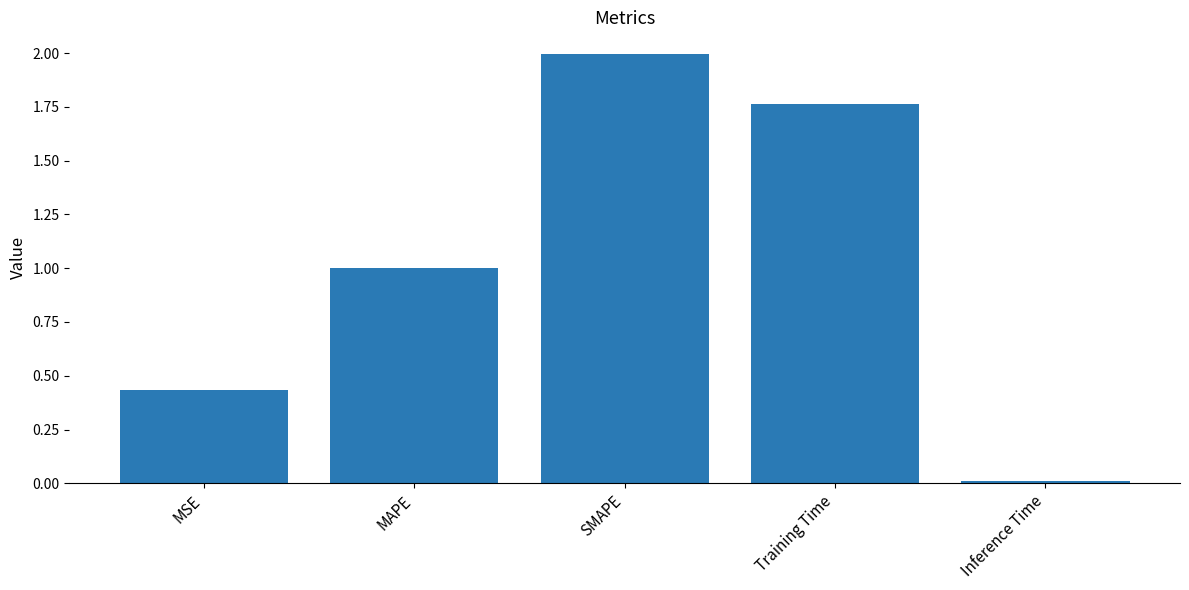

Between SMAPE and MSE, which is larger?

SMAPE